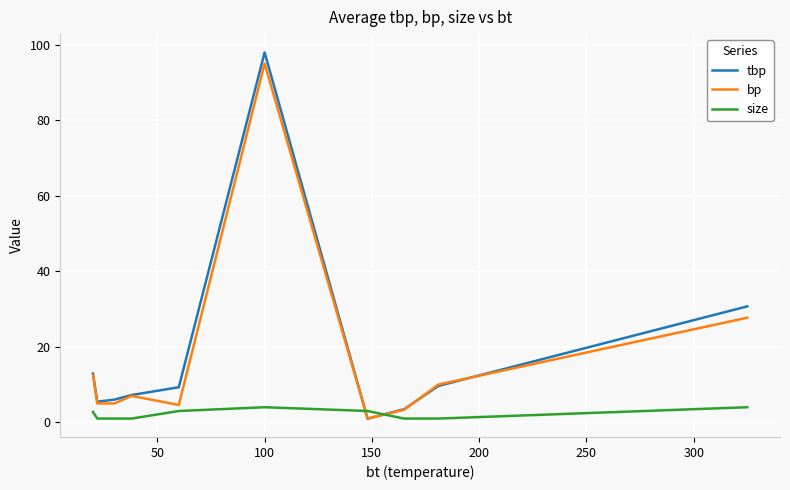

At how many categories does at least one series exceed 62?

1